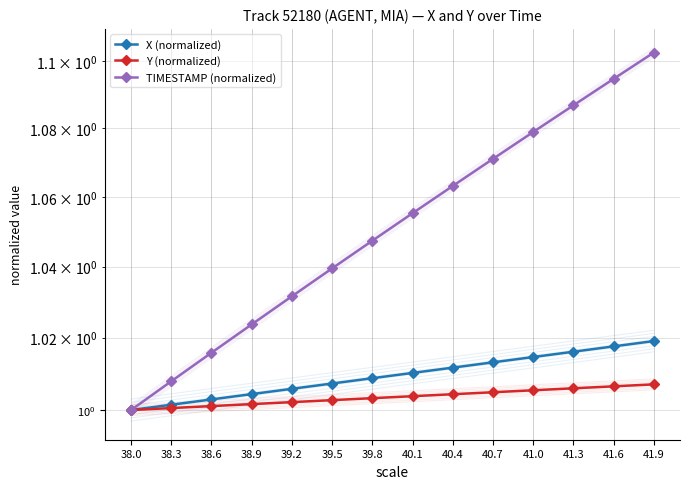

What is the value of the X (normalized) point at the 10th from the left?

1.0